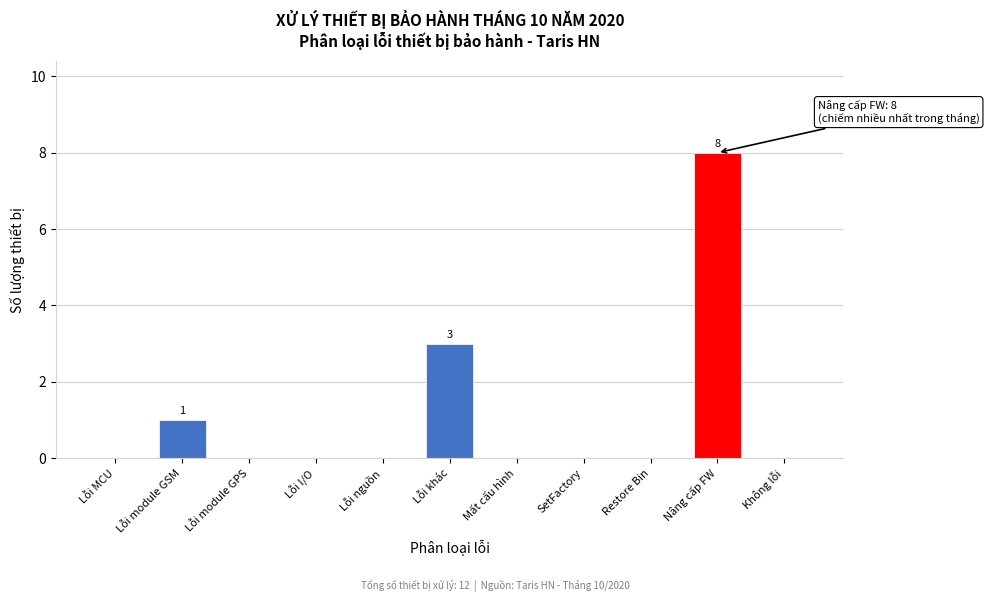

Reading left to right, what are all the values shown in this chart?

Lỗi MCU=0	Lỗi module GSM=1	Lỗi module GPS=0	Lỗi I/O=0	Lỗi nguồn=0	Lỗi khác=3	Mất cấu hình=0	SetFactory=0	Restore Bin=0	Nâng cấp FW=8	Không lỗi=0